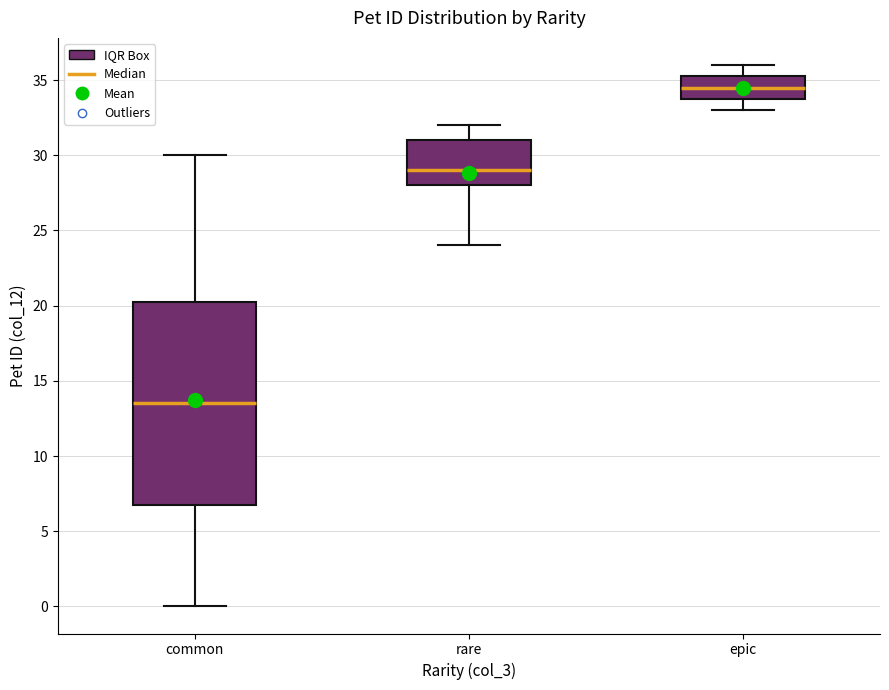

Reading left to right, transcribe this box plot: for each box, give where its median line is, the range the box spans, and where its two whiskers end, as read against the y-axis. The values are not printed on the chart, so give them approximately, as read against the axis.

common: median 13.5, box 7.0 to 20.5, whiskers 0.0 to 30.0
rare: median 29.0, box 28.0 to 31.0, whiskers 24.0 to 32.0
epic: median 34.5, box 34.0 to 35.5, whiskers 33.0 to 36.0